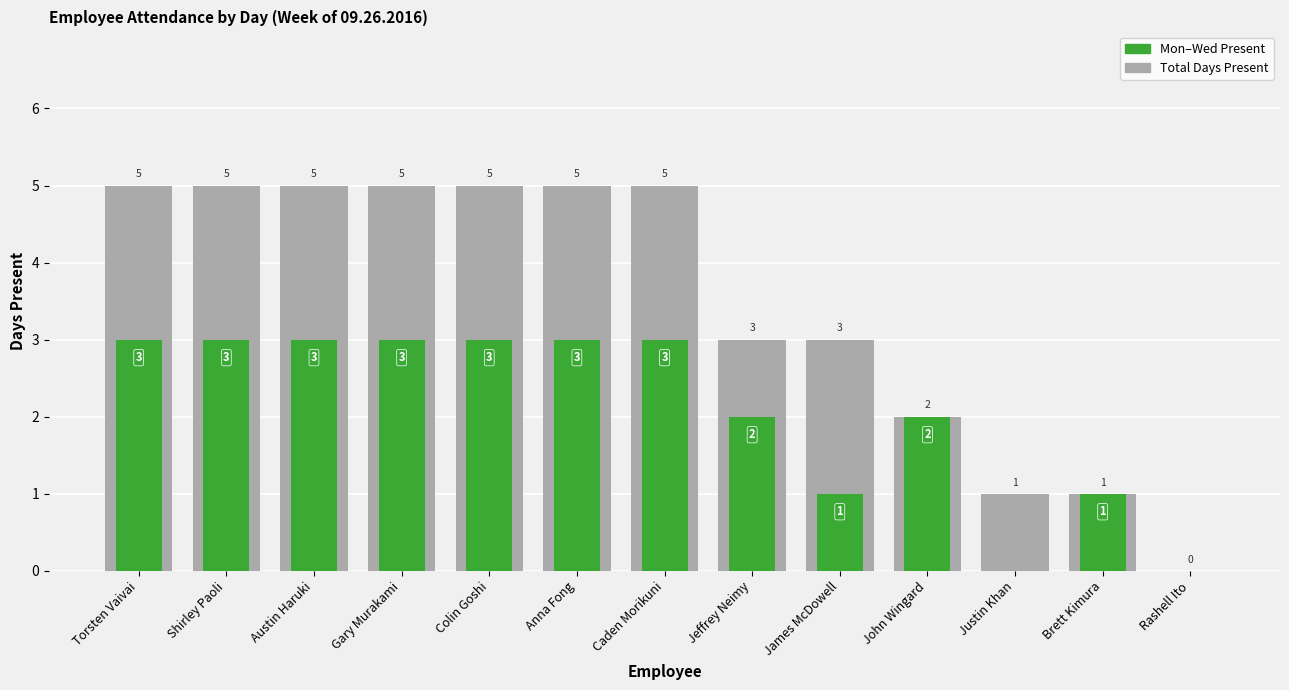

Is it true that the value at Austin Haruki is 1?

False